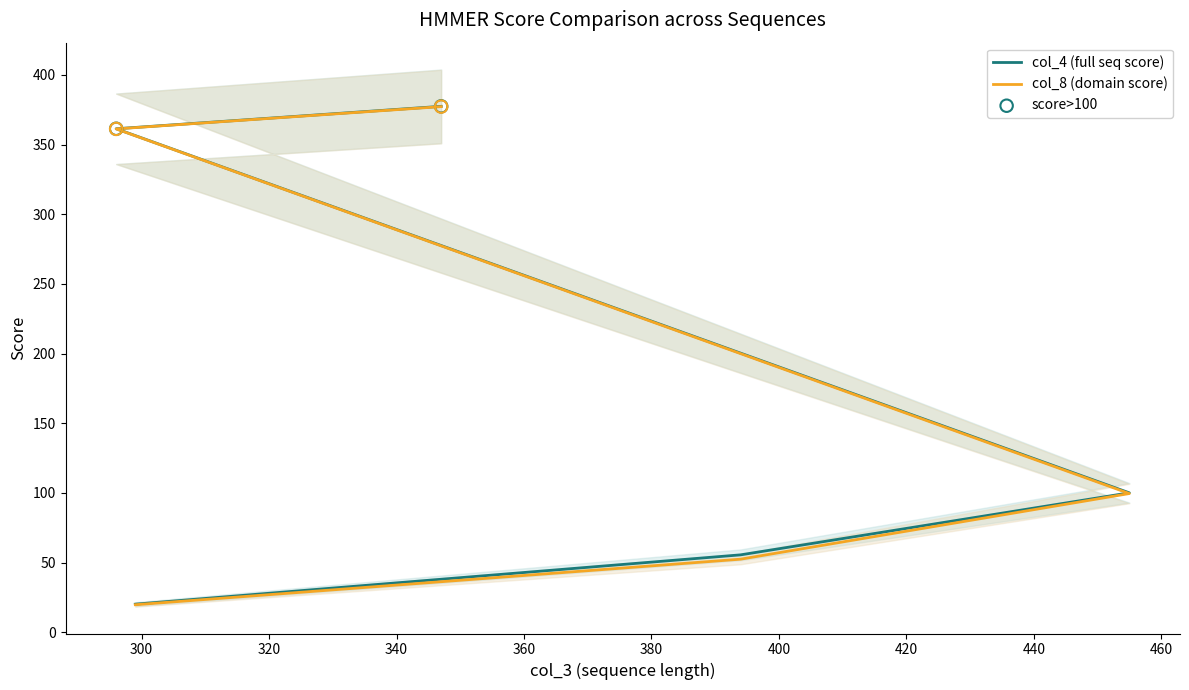

Which series has the largest Y range (max minus min)?

col_8